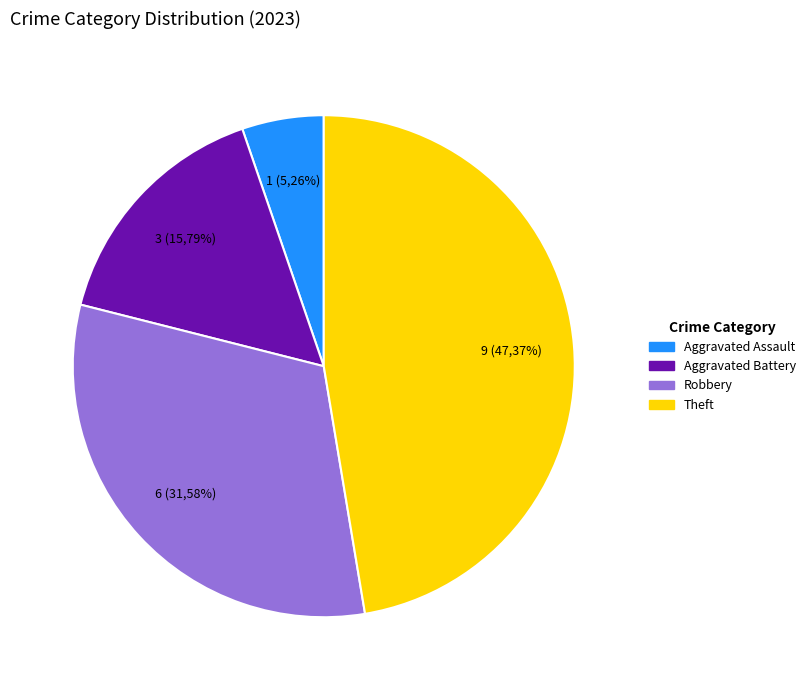

Is there a majority slice in this chart?

No